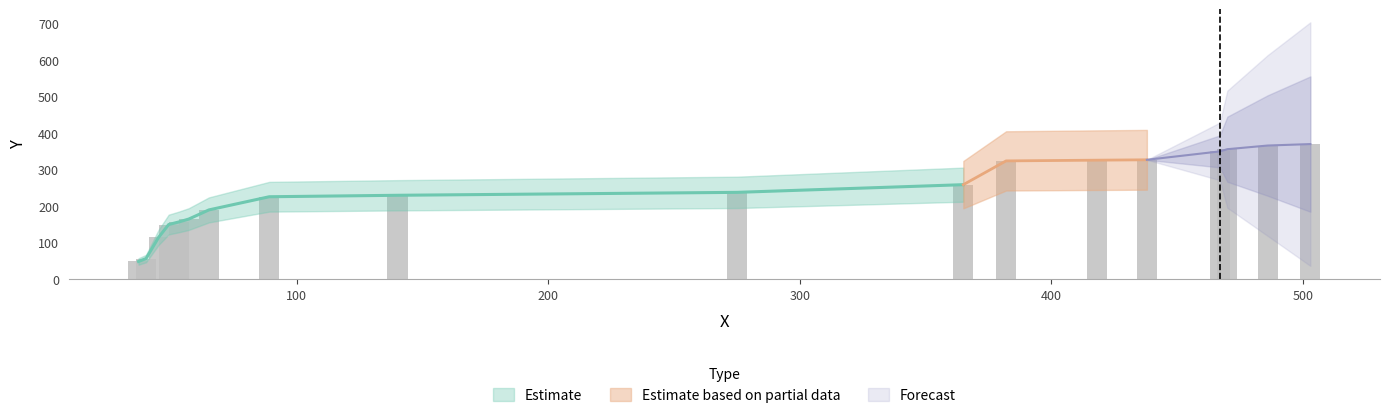

Read the value at 89, to the nearest 50.

250